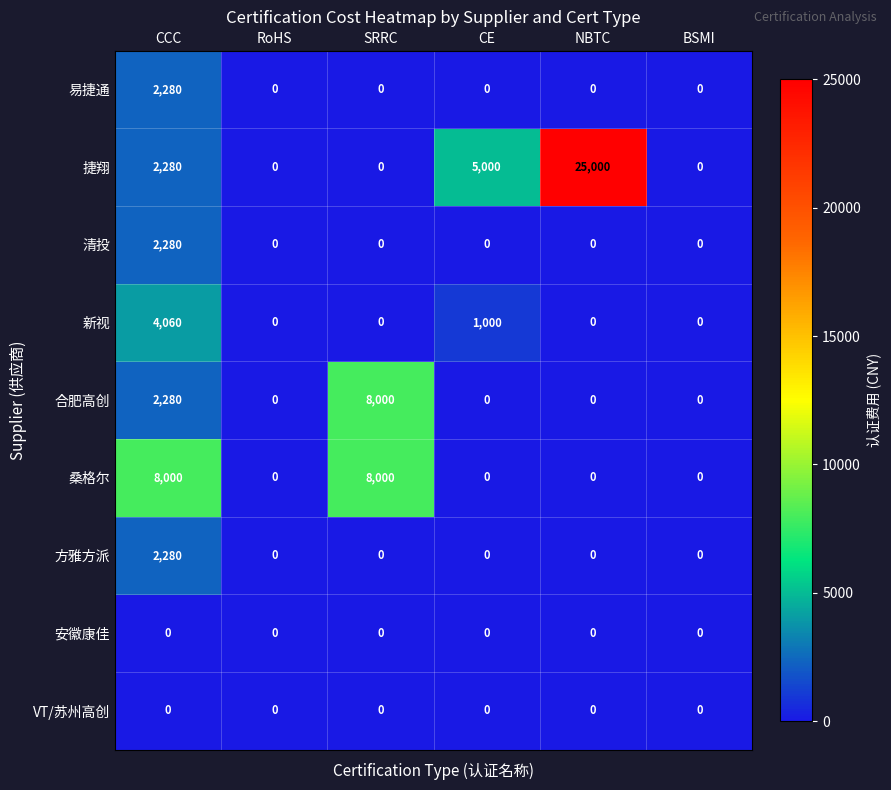

Which series has the largest total across all categories?

捷翔